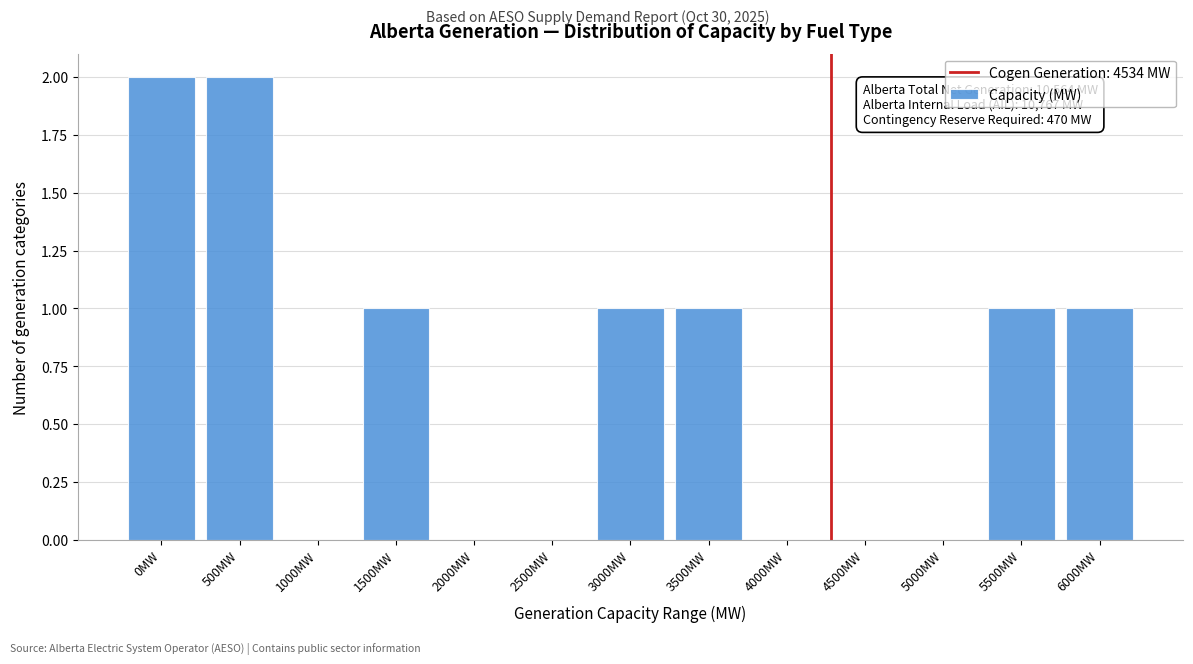

Reading right to left, what are all the values shown in this chart?

6000MW=1	5500MW=1	5000MW=0	4500MW=0	4000MW=0	3500MW=1	3000MW=1	2500MW=0	2000MW=0	1500MW=1	1000MW=0	500MW=2	0MW=2